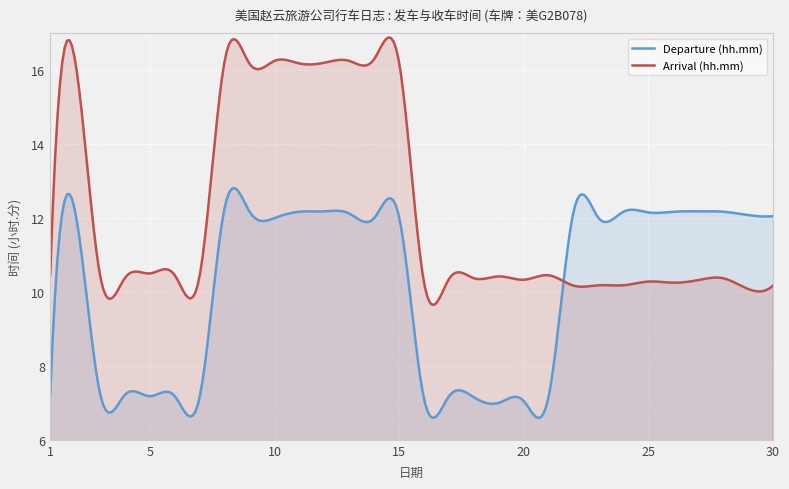

Is it true that Departure (hh.mm) equals 7.2 at 7?

True